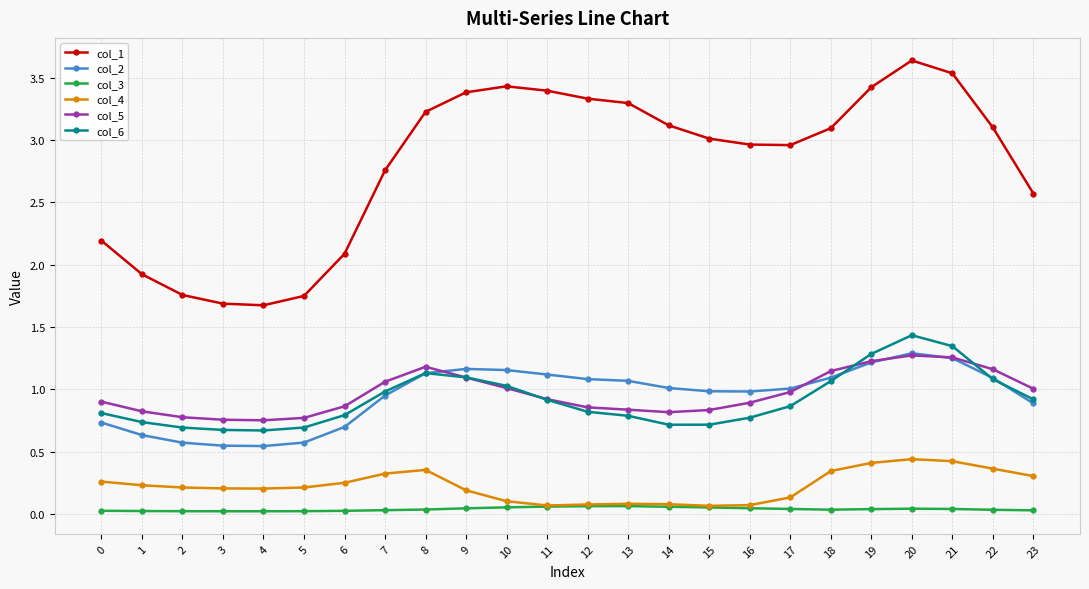

True or false: col_4 has more than 0 interior local peaks.

True